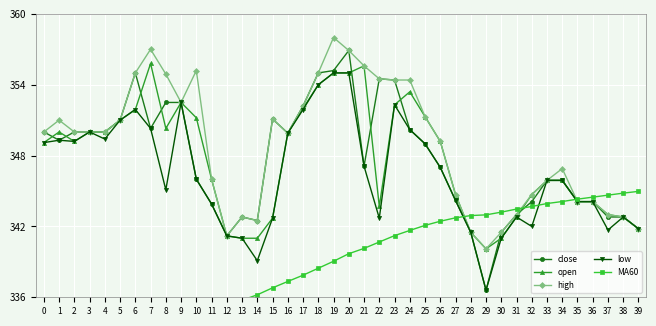

At which category is the sum across all series the highest?

20